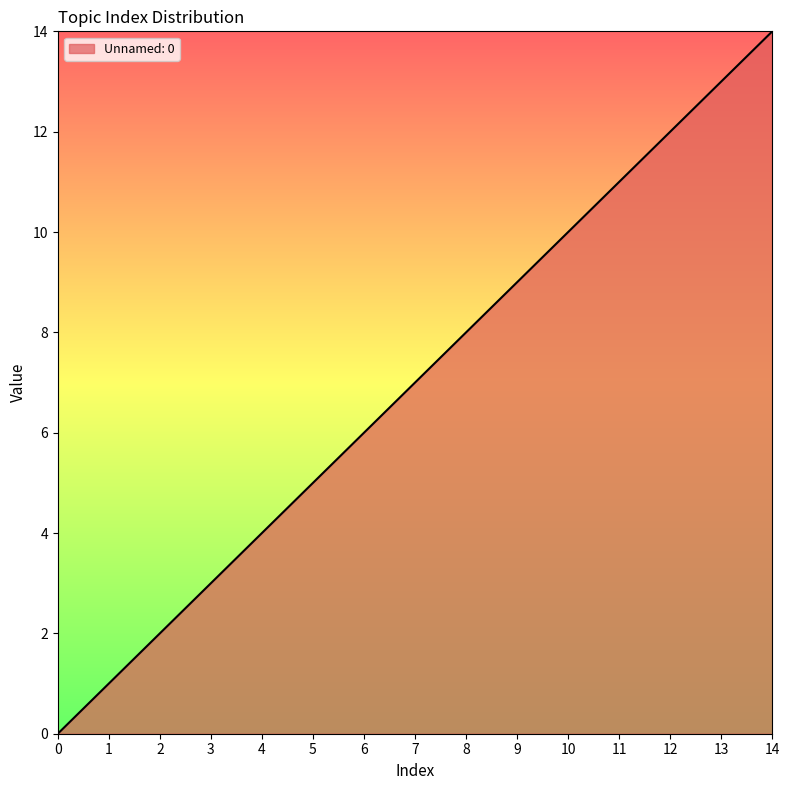

Which label corresponds to the largest value in the chart?

14